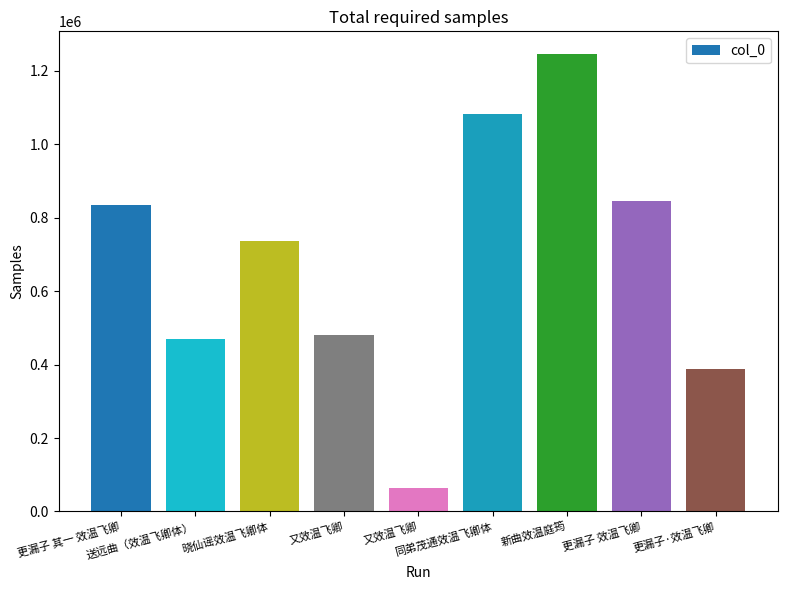

Reading left to right, list all the values displayed in this chart.

更漏子 其一 效温飞卿=833515	送远曲（效温飞卿体）=469227	晓仙谣效温飞卿体=737004	又效温飞卿=480957	又效温飞卿=64343	同弟茂通效温飞卿体=1083494	新曲效温庭筠=1245450	更漏子 效温飞卿=845267	更漏子·效温飞卿=387152